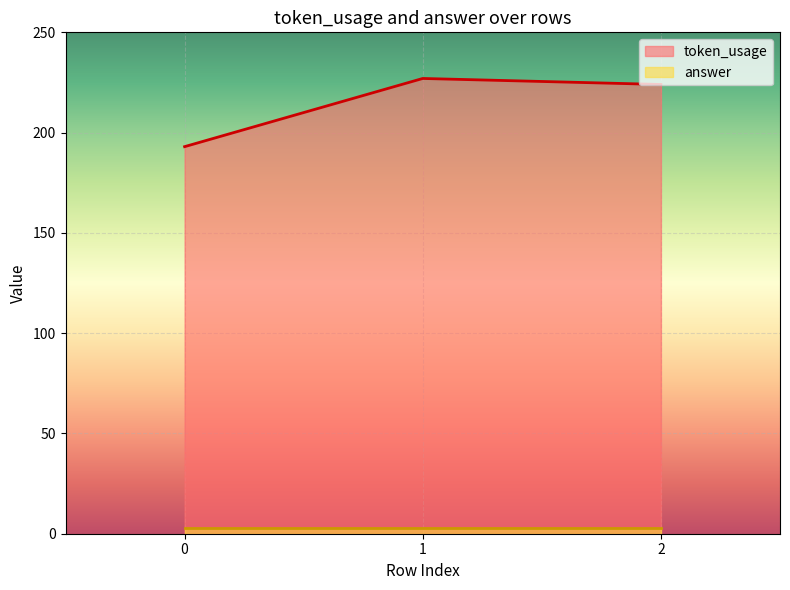

The value at 2 is 224. True or false?

True